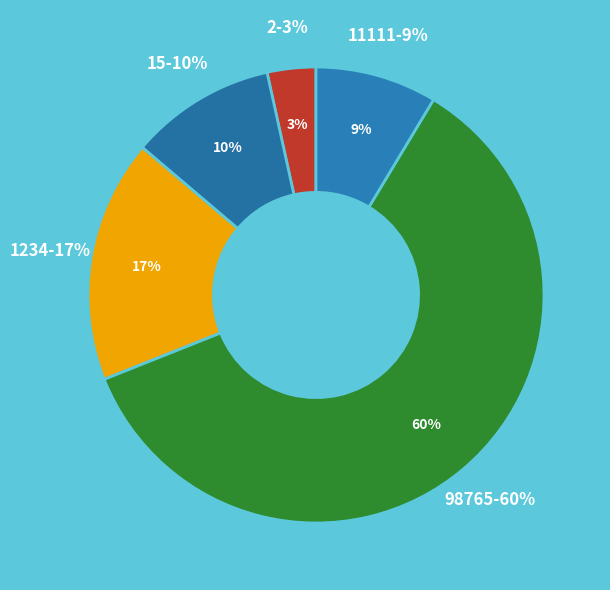

Is it true that 98765 is 60% of the pie?

True